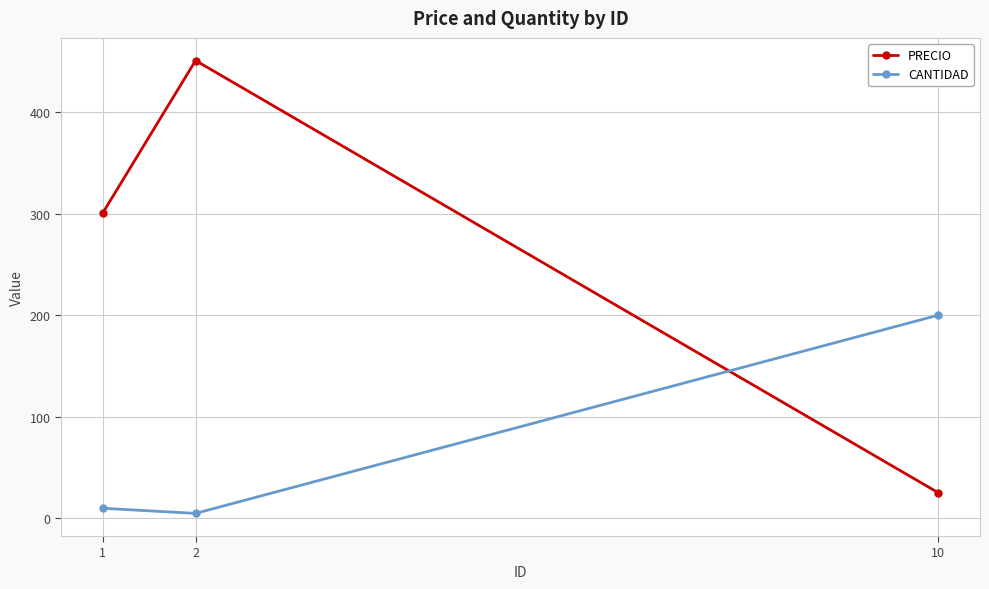

How many distinct data groups are displayed?

2